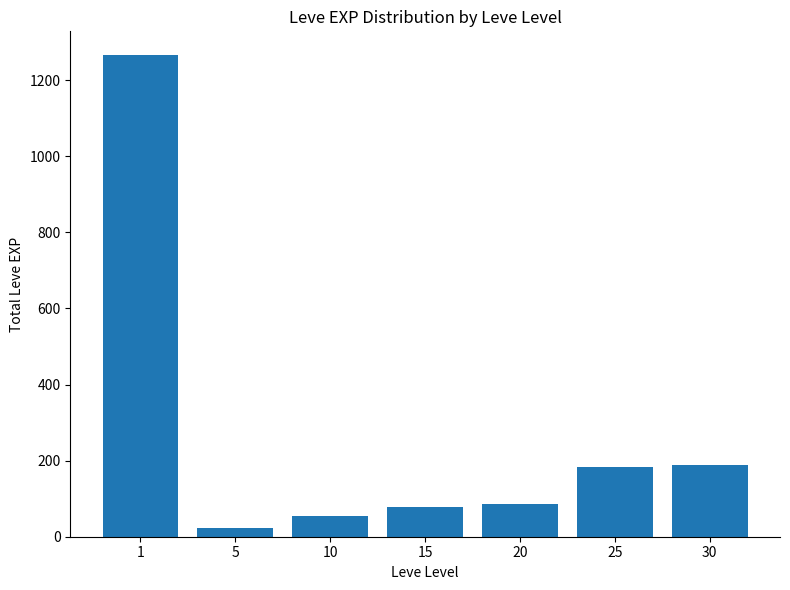

What is the maximum value shown in the chart?

1265